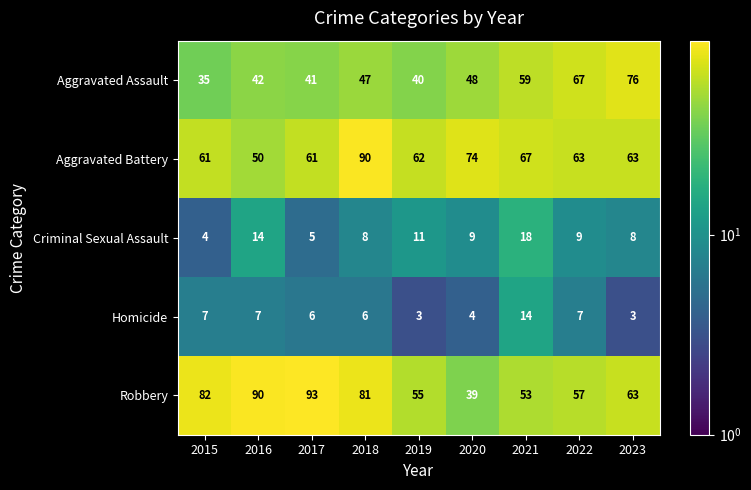

Where does the Criminal Sexual Assault series first go above 9?

2016